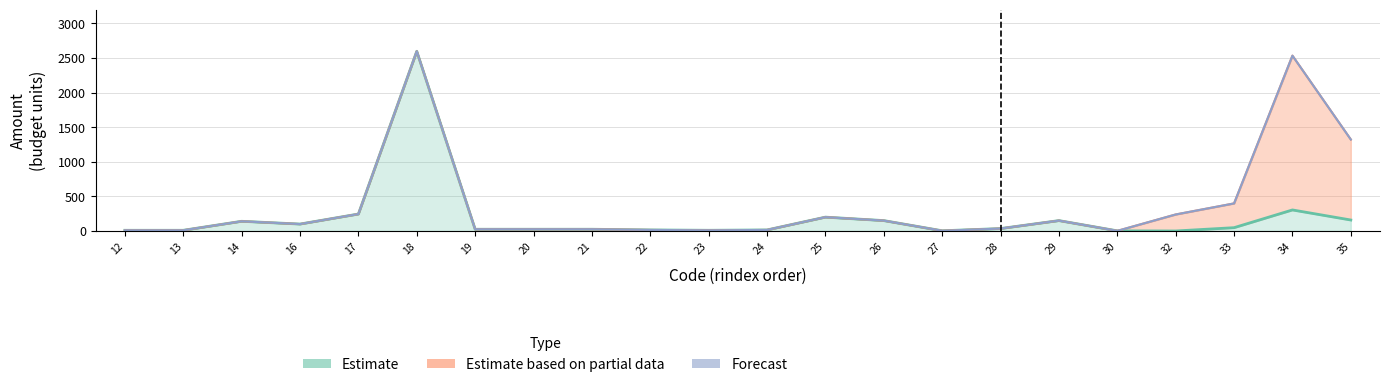

What is the value of the TOTAL point at the 3rd from the left?

140.0